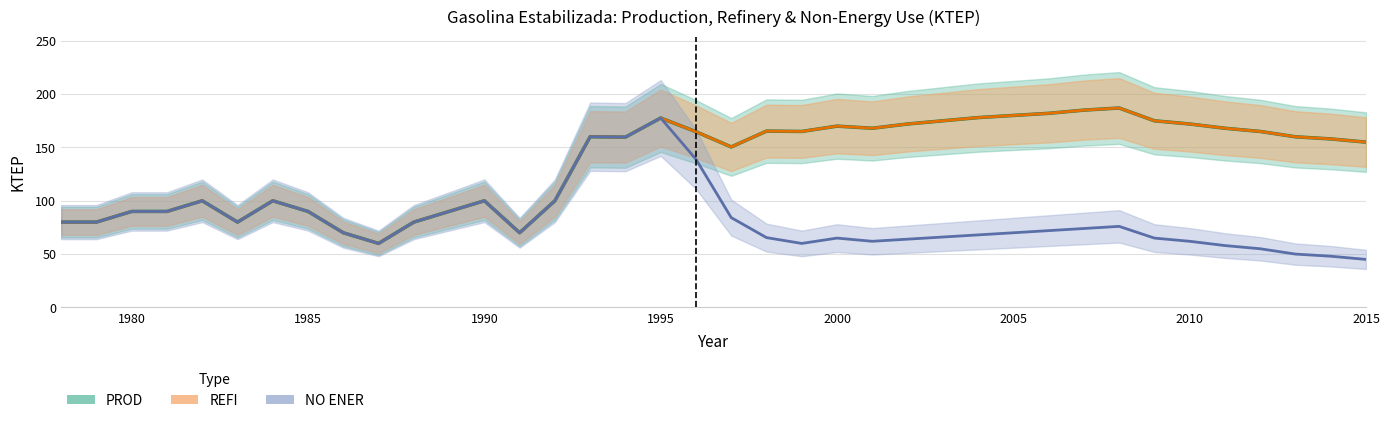

What are all the series names shown in the legend?

PROD, REFI, NO ENER